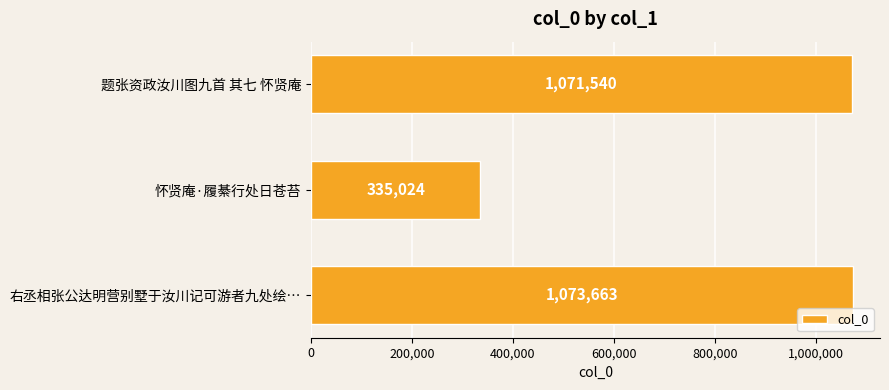

The chart shows a value of 1073663 at 右丞相张公达明营别墅于汝川记可游者九处绘…. True or false?

True